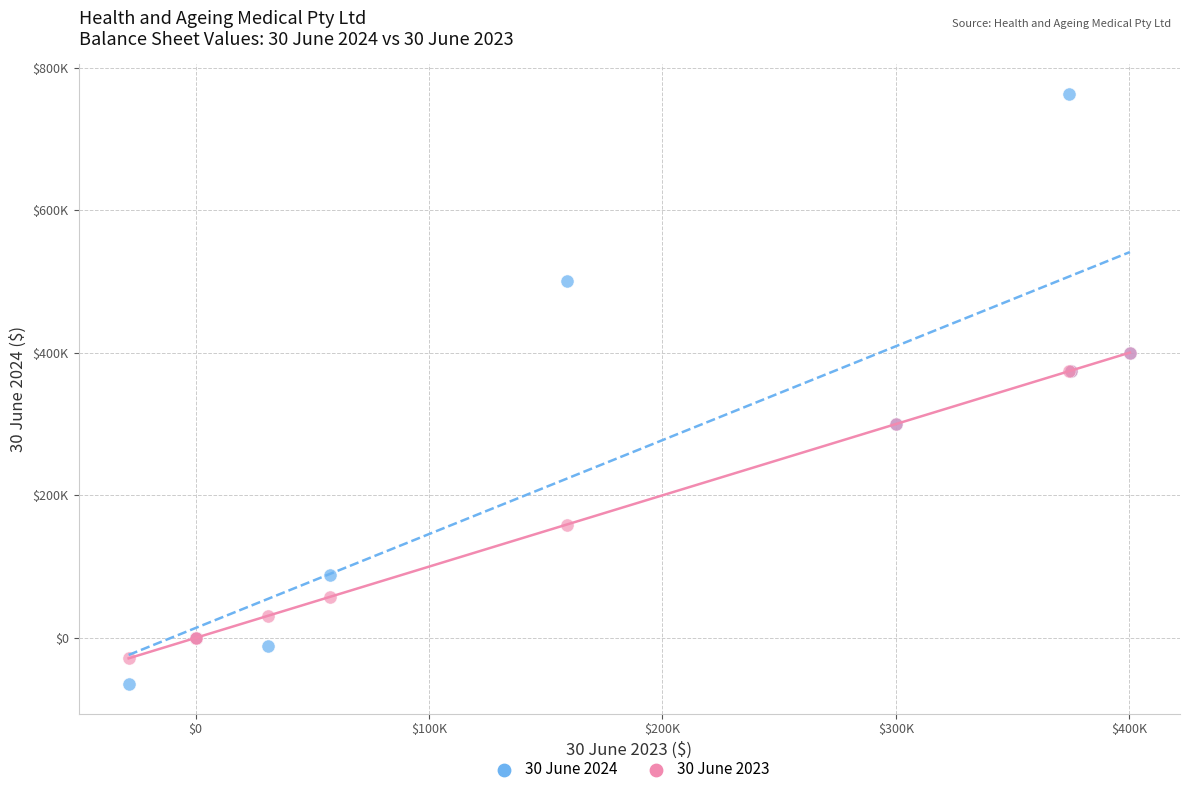

What are all the series names shown in the legend?

30 June 2024, 30 June 2023